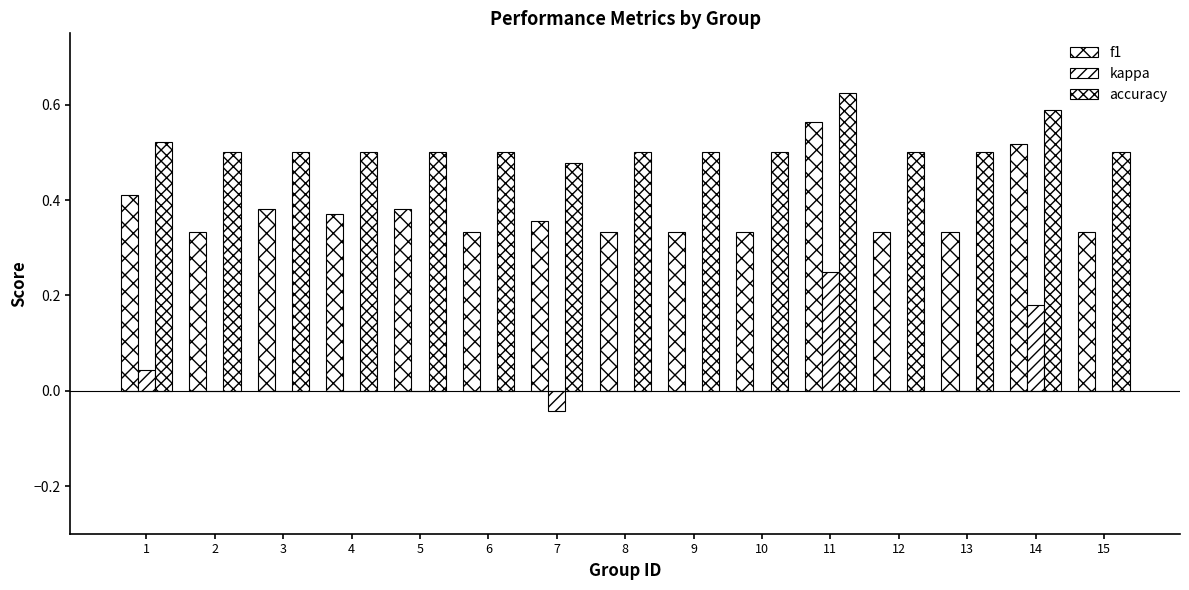

Reading left to right, transcribe all the data shown in this chart.

f1: 0.4	0.3	0.4	0.4	0.4	0.3	0.4	0.3	0.3	0.3	0.6	0.3	0.3	0.5	0.3
kappa: 0.0	0.0	0.0	0.0	0.0	0.0	-0.0	0.0	0.0	0.0	0.2	0.0	0.0	0.2	0.0
accuracy: 0.5	0.5	0.5	0.5	0.5	0.5	0.5	0.5	0.5	0.5	0.6	0.5	0.5	0.6	0.5